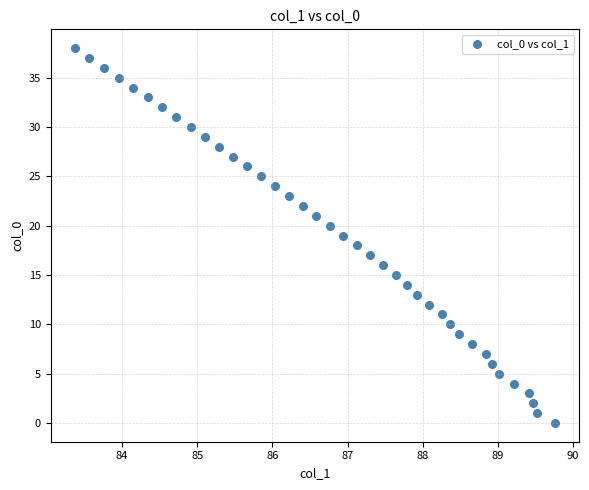

What is the range of Y values (max minus min)?

38